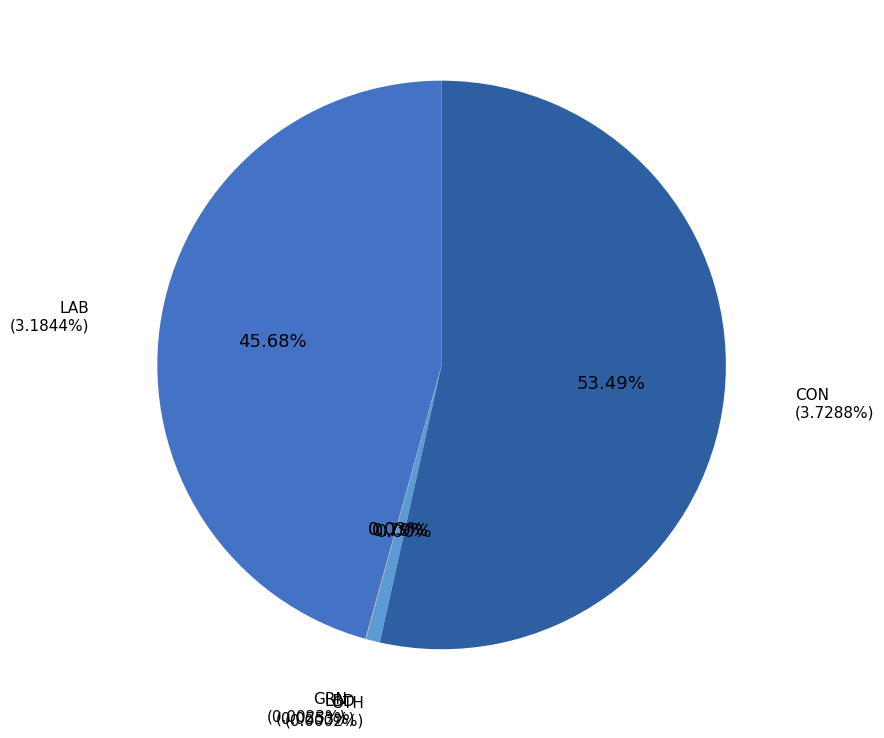

Which category has the biggest portion of the pie?

CON